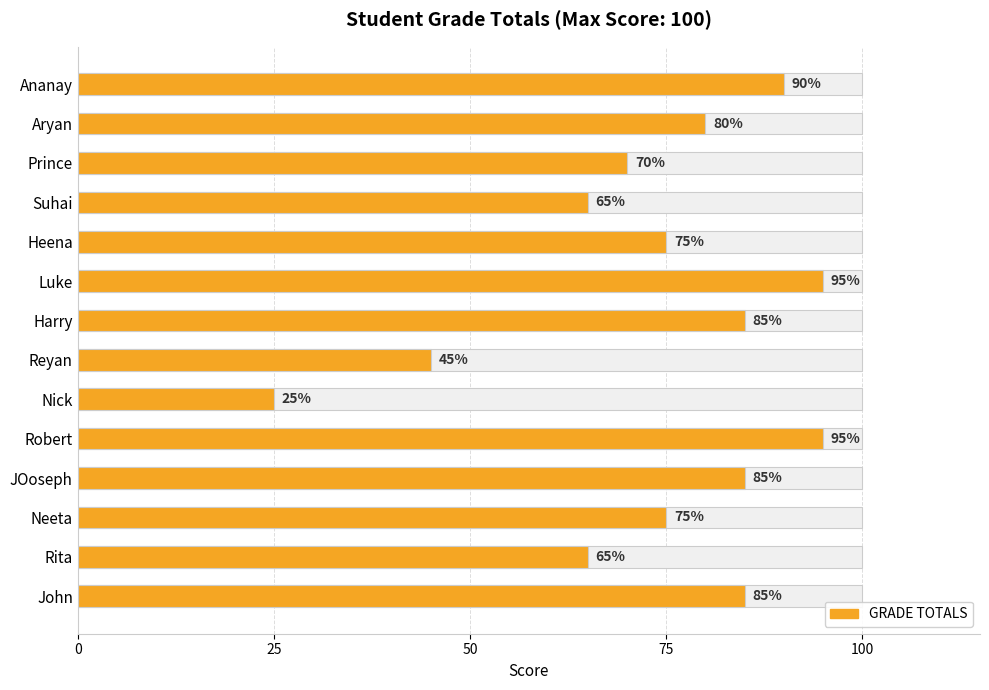

What is the difference between the maximum and second lowest values?

50